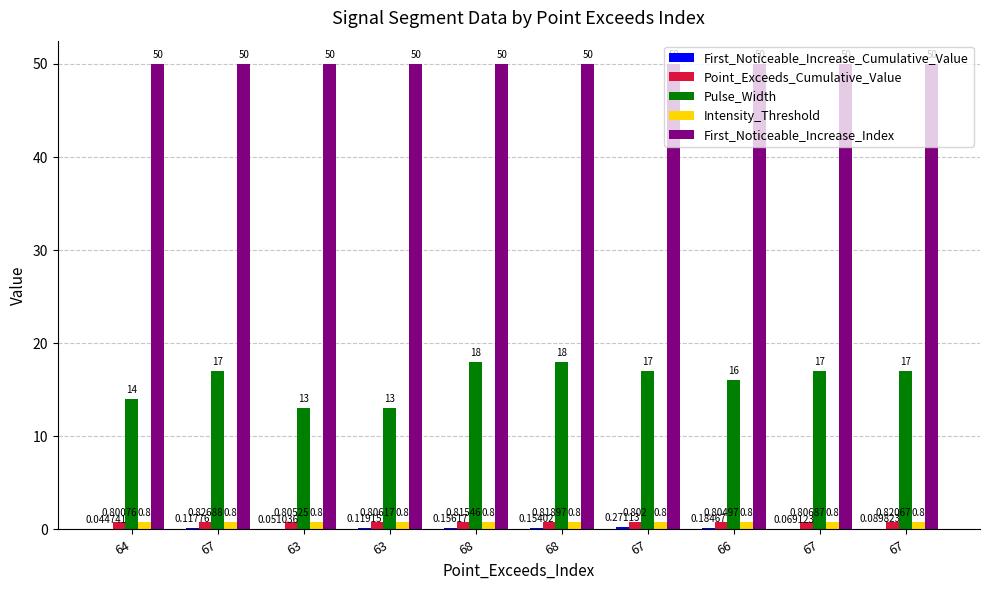

Reading left to right, list all the values displayed in this chart.

First_Noticeable_Increase_Cumulative_Value: 64=0.0	67=0.1	63=0.1	63=0.1	68=0.2	68=0.2	67=0.3	66=0.2	67=0.1	67=0.1
Point_Exceeds_Cumulative_Value: 64=0.8	67=0.8	63=0.8	63=0.8	68=0.8	68=0.8	67=0.8	66=0.8	67=0.8	67=0.8
Pulse_Width: 64=14.0	67=17.0	63=13.0	63=13.0	68=18.0	68=18.0	67=17.0	66=16.0	67=17.0	67=17.0
Intensity_Threshold: 64=0.8	67=0.8	63=0.8	63=0.8	68=0.8	68=0.8	67=0.8	66=0.8	67=0.8	67=0.8
First_Noticeable_Increase_Index: 64=50.0	67=50.0	63=50.0	63=50.0	68=50.0	68=50.0	67=50.0	66=50.0	67=50.0	67=50.0